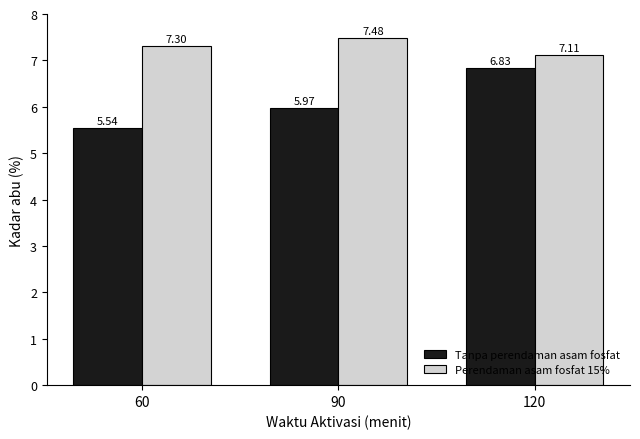

What value does the Tanpa perendaman asam fosfat series have at 120?

6.8